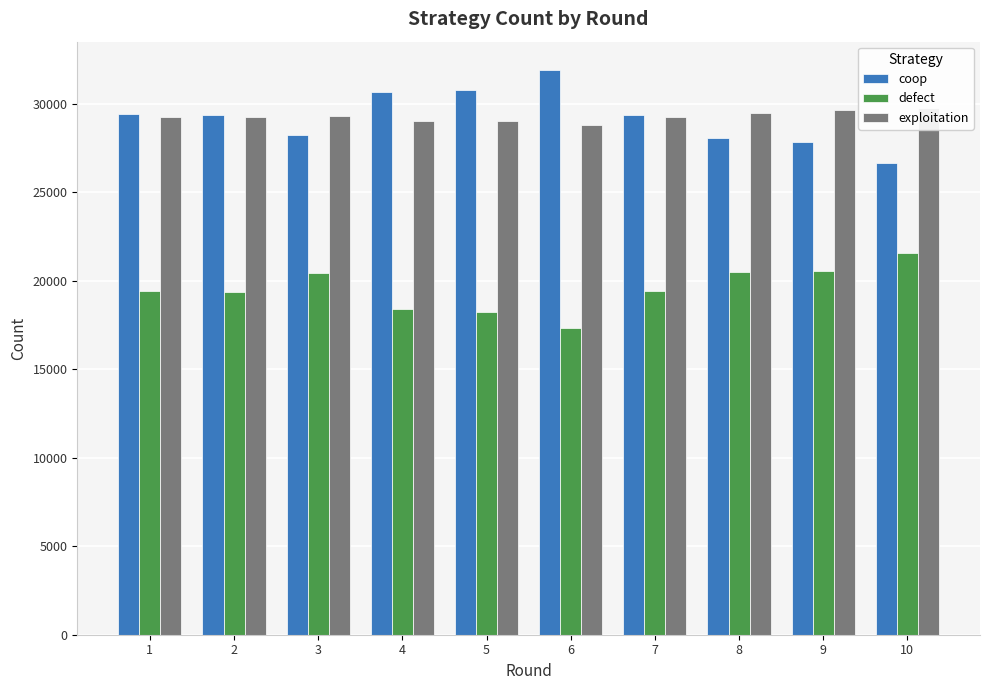

Read the exploitation value at 7.

29254